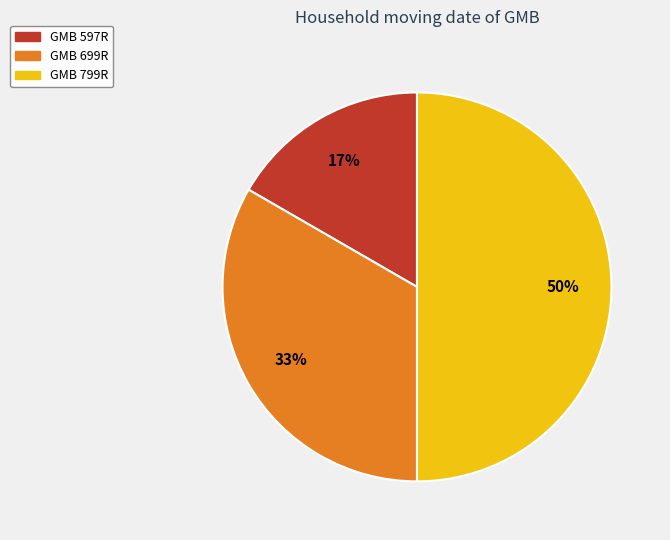

Is it true that GMB 597R is 30% of the pie?

False